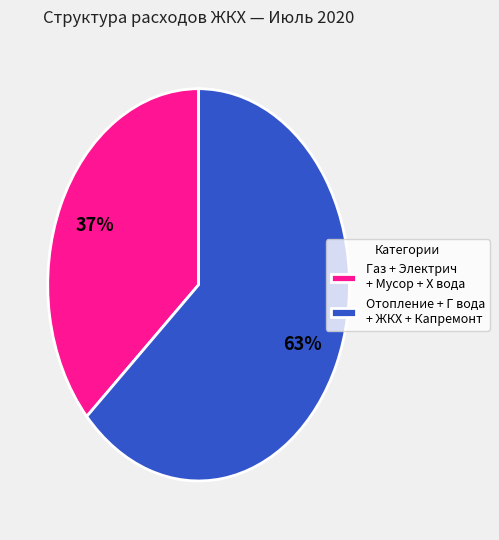

What percentage is the Отопление + Г вода + ЖКХ + Капремонт slice, to the nearest percent?

63%